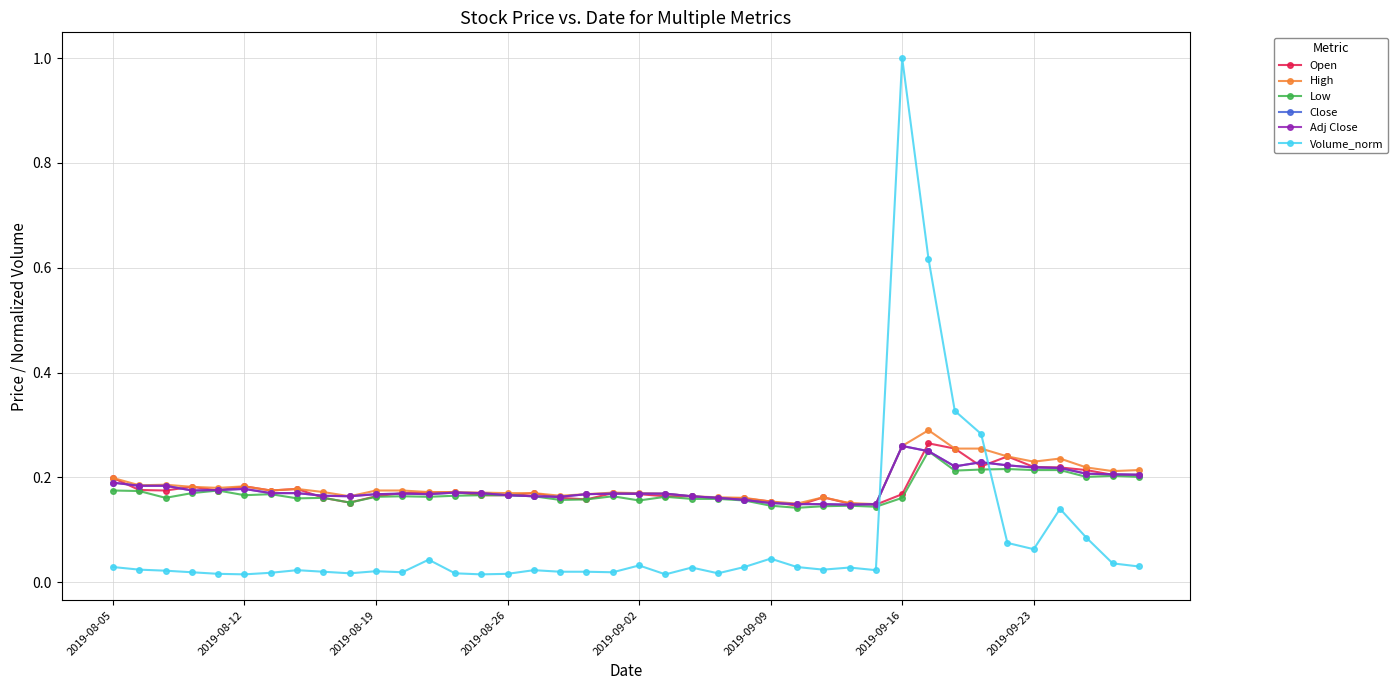

Is this an area chart (filled region under the line)?

No